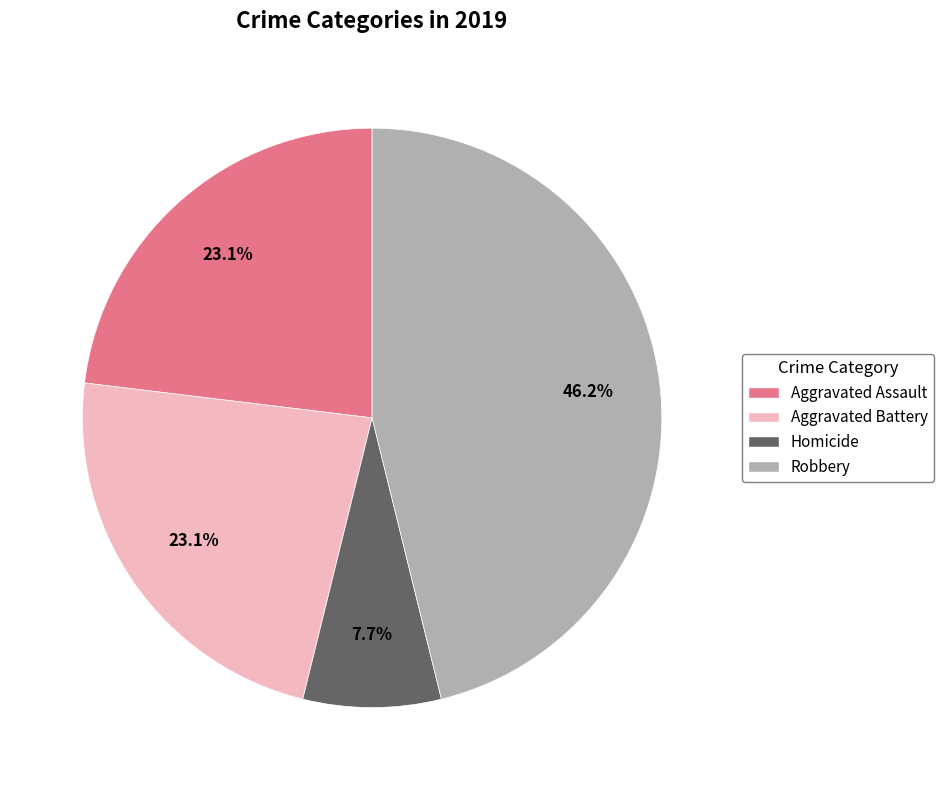

Does any single category account for the majority?

No